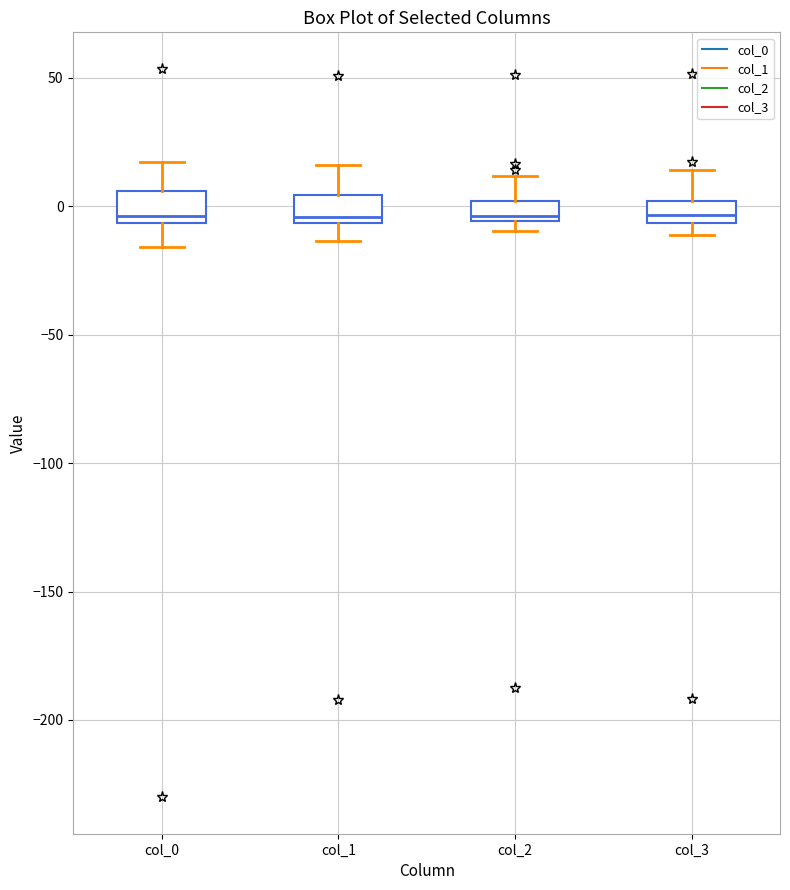

Where does the lower whisker of the box for col_1 end on the y-axis? The values are not printed on the chart, so give them approximately, as read against the axis.

-15